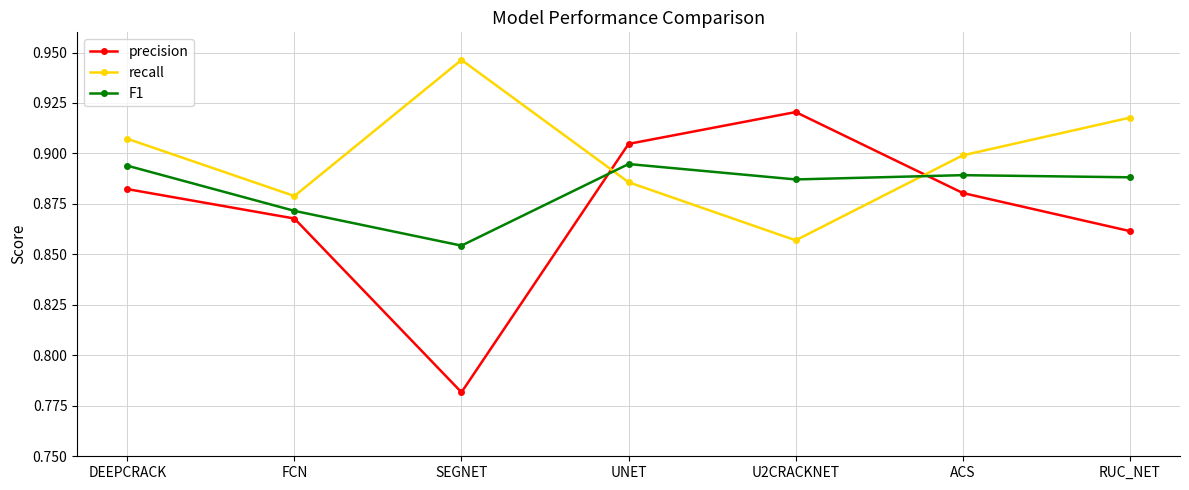

Which label corresponds to the largest value in the chart?

SEGNET